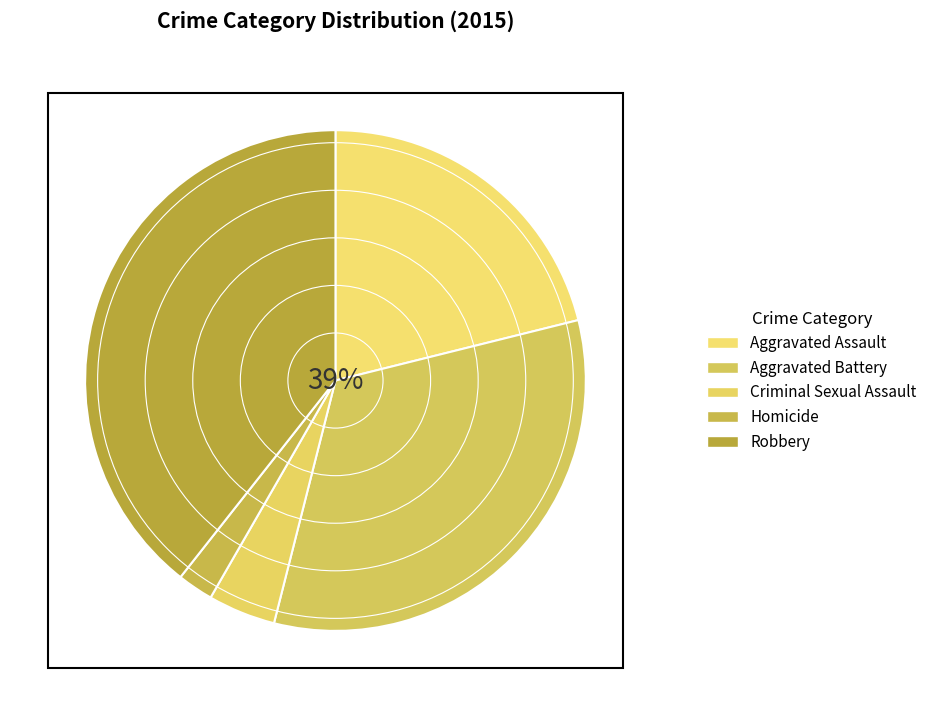

What portion of the pie excludes Aggravated Battery?

67.2%